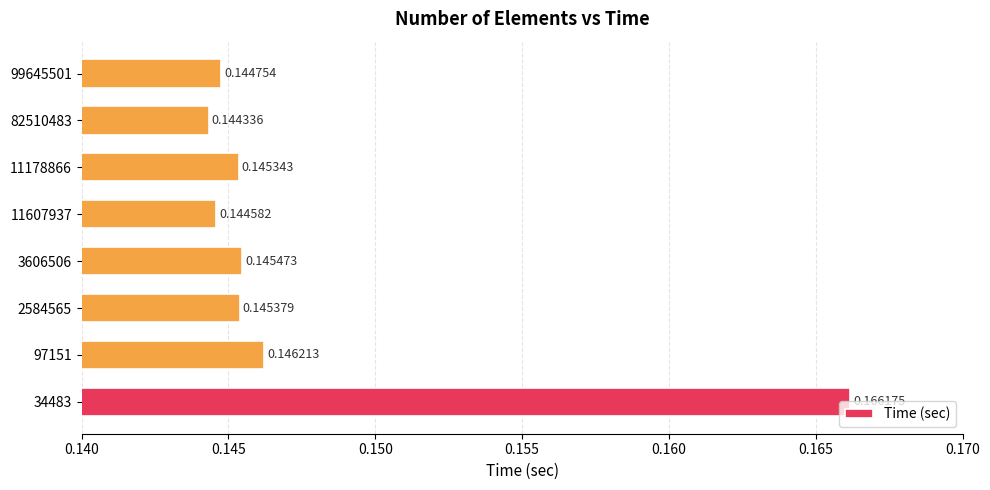

Rank the categories by value from highest to lowest.

34483, 97151, 3606506, 2584565, 11178866, 99645501, 11607937, 82510483